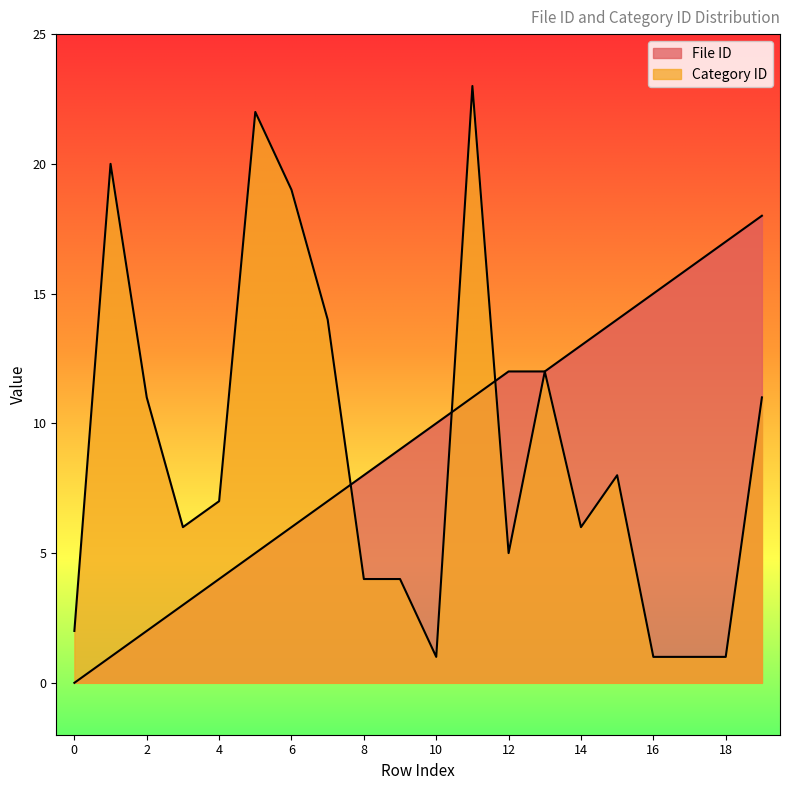

Which series ends up on top after the final intersection of Category ID and File ID?

File ID